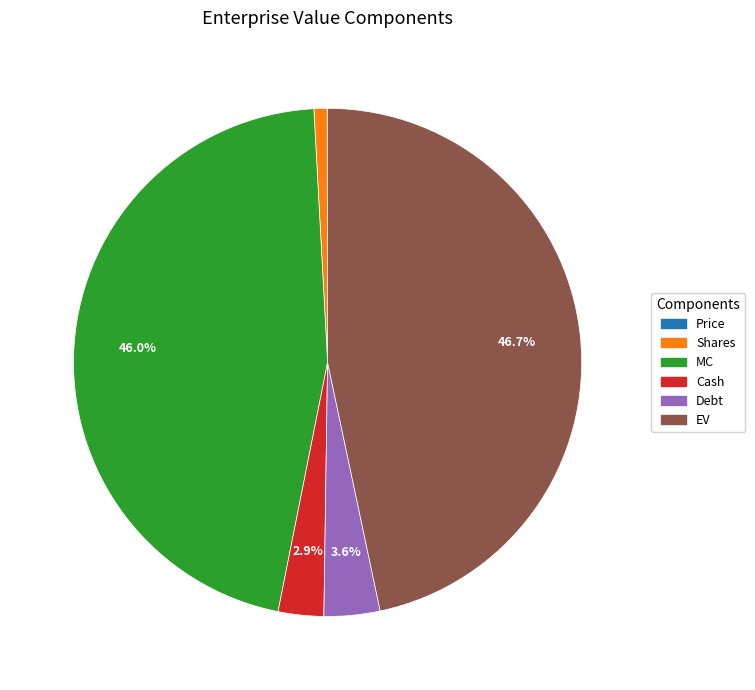

Approximately how many times larger is the value at EV compared to Shares?

55.8